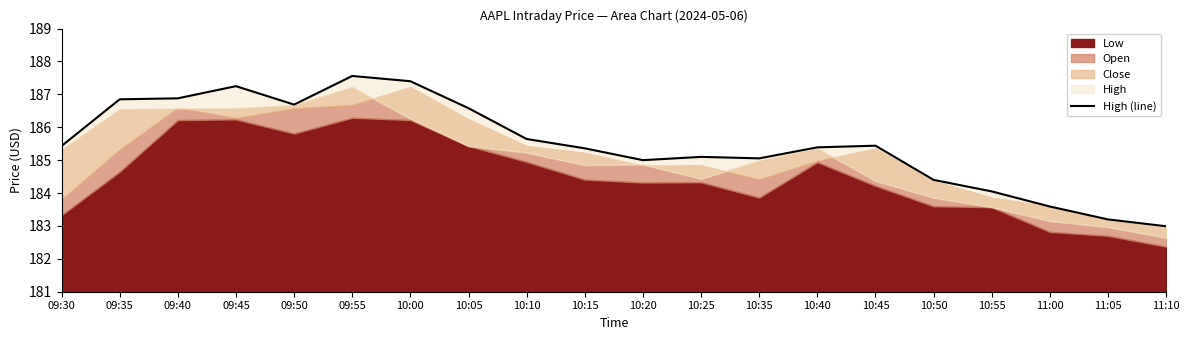

At which label is the value closest to 185?

10:20